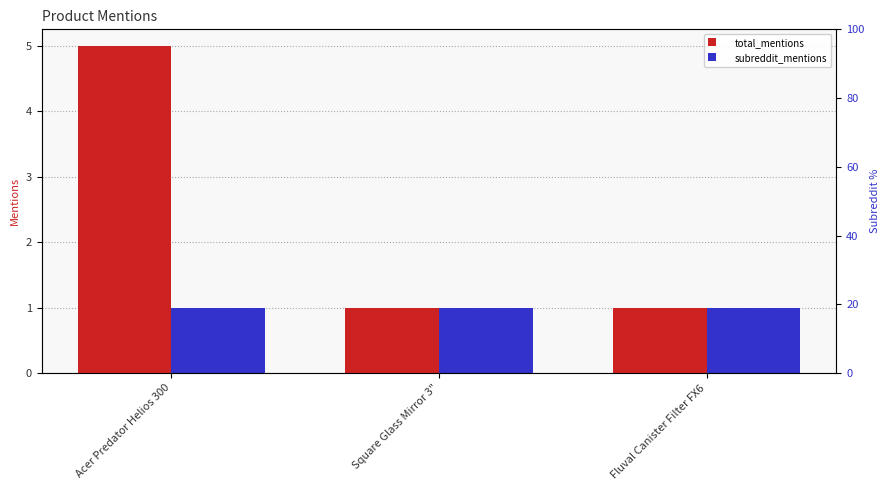

Count the number of categories in the chart.

3